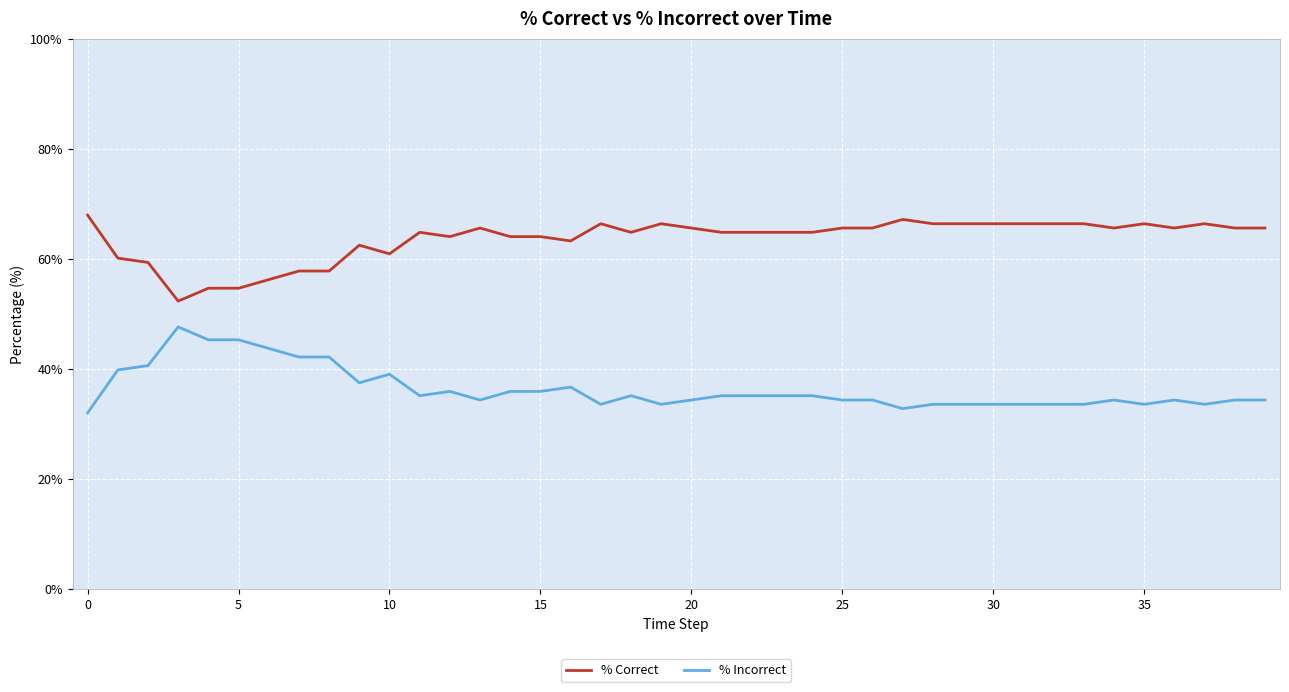

True or false: % Correct and % Incorrect cross at least once.

False